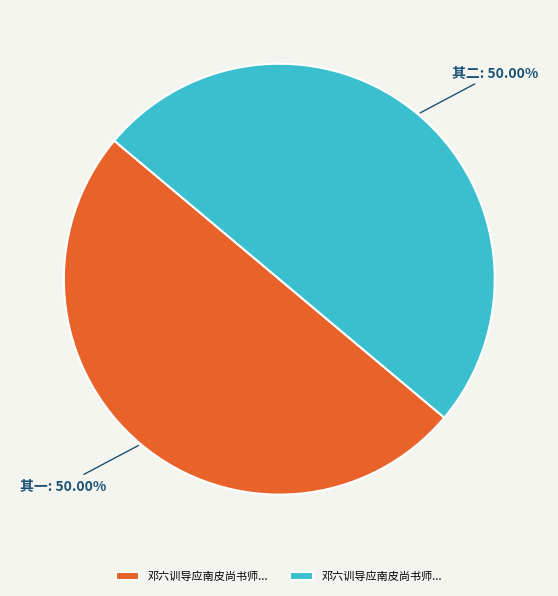

How many slices are in this pie chart?

2